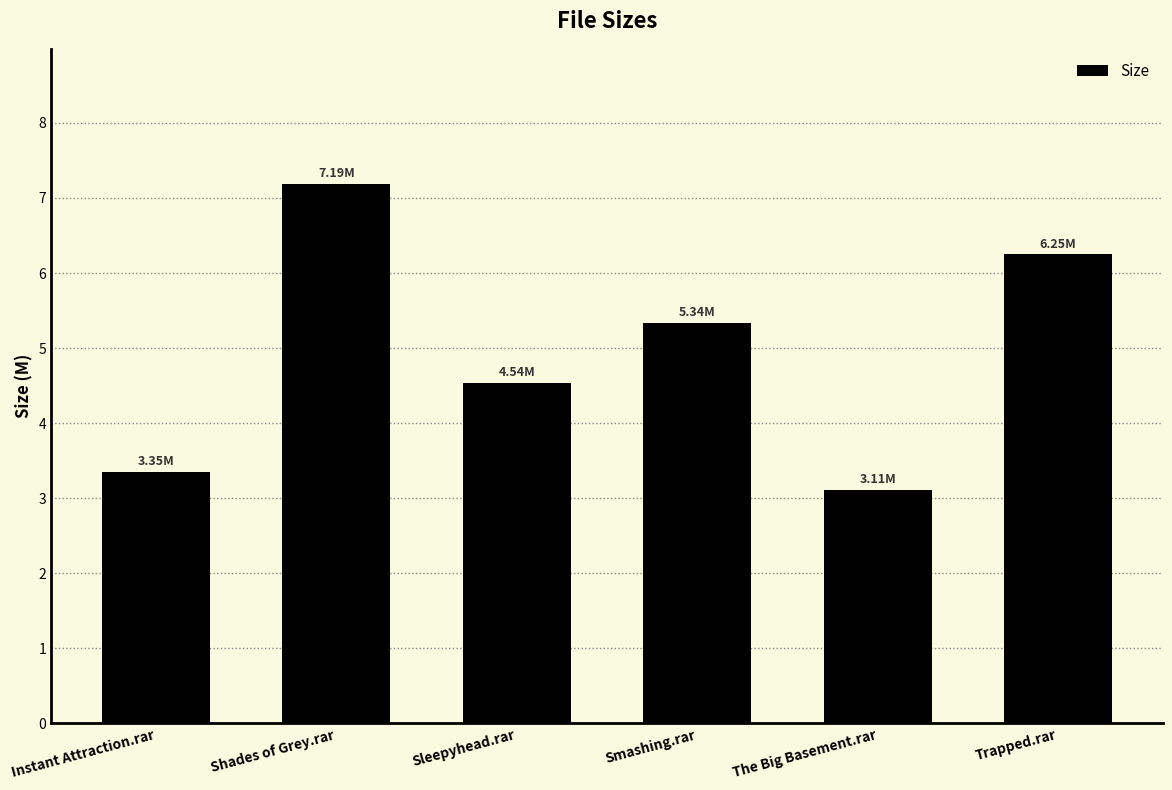

What is the difference between the maximum and minimum values?

4.1